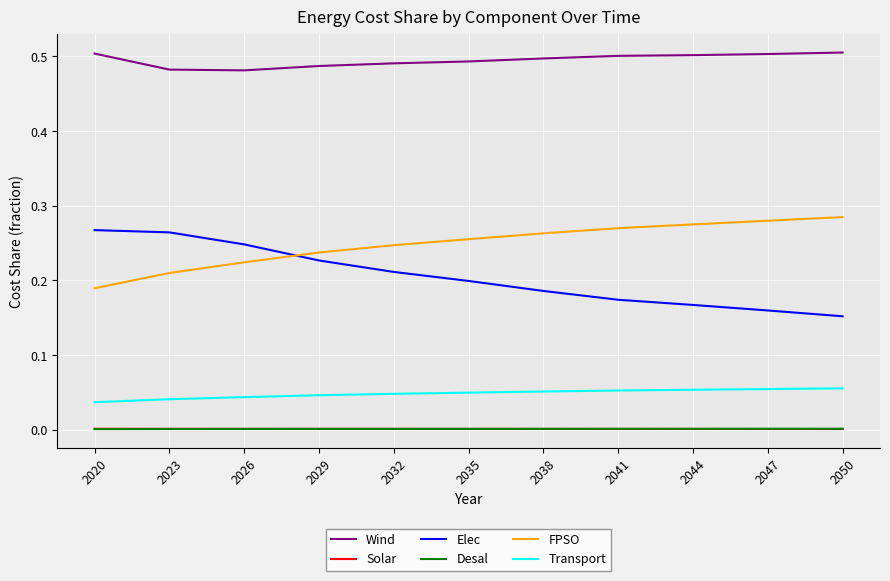

Is the value of Desal at 2041 greater than the value of FPSO at 2023?

No